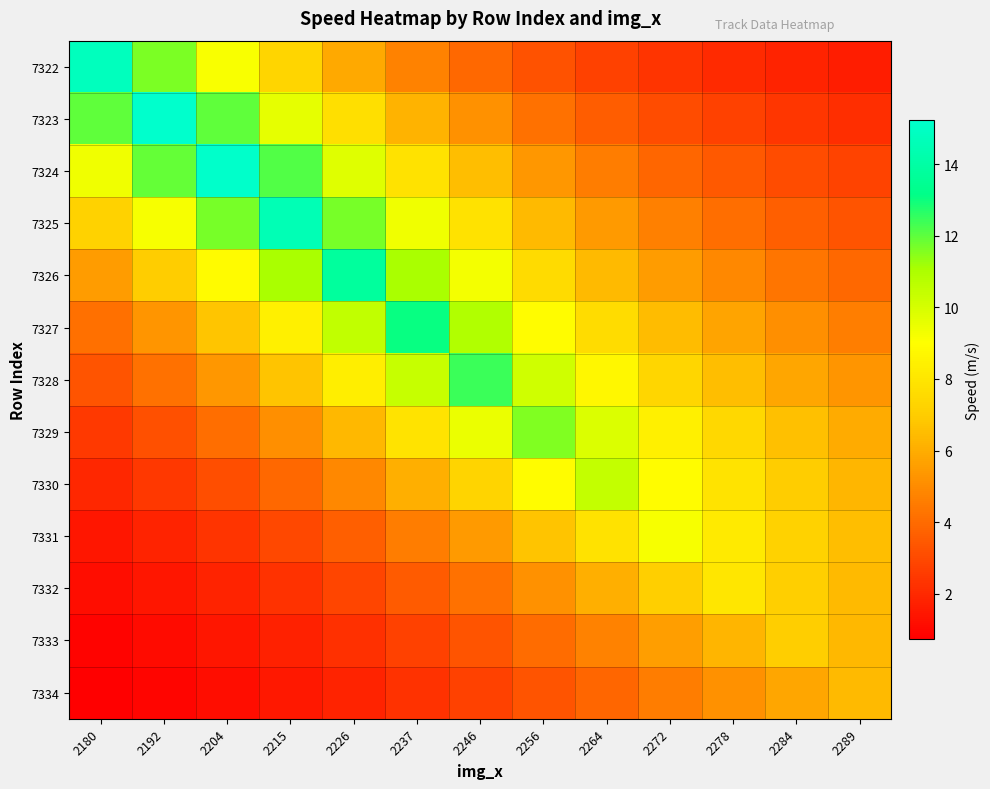

Which has a higher value, 2215 or 2180?

2180